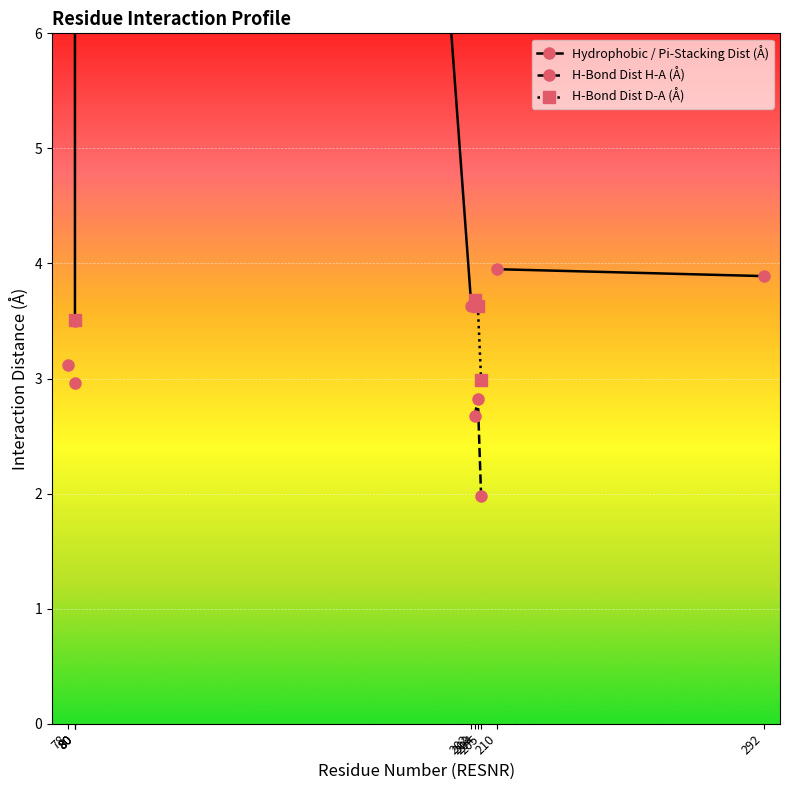

What are all the series names shown in the legend?

Hydrophobic / Pi-Stacking Dist (Å), H-Bond Dist H-A (Å), H-Bond Dist D-A (Å)